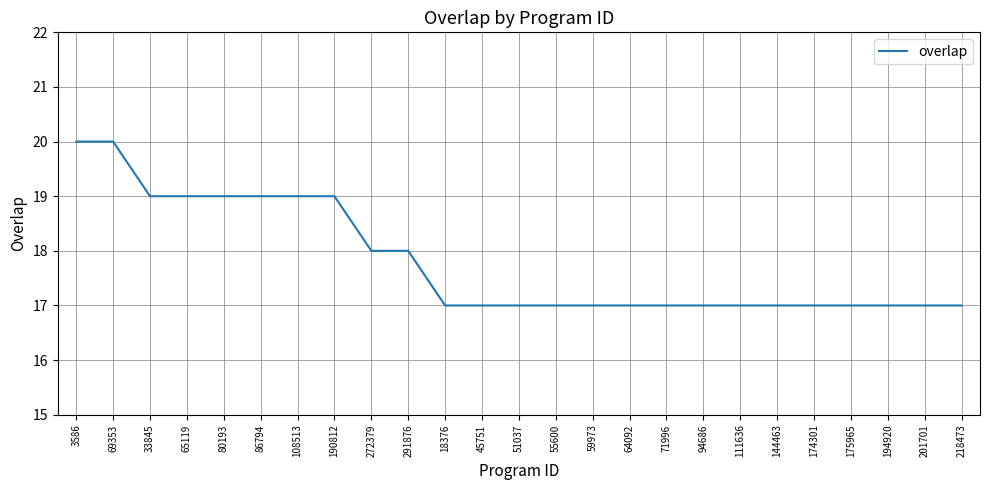

Reading right to left, transcribe all the data shown in this chart.

218473=17	201701=17	194920=17	175965=17	174301=17	144463=17	111636=17	94686=17	71996=17	64092=17	59973=17	55600=17	51037=17	45751=17	18376=17	291876=18	272379=18	190812=19	108513=19	86794=19	80193=19	65119=19	33845=19	69353=20	3586=20